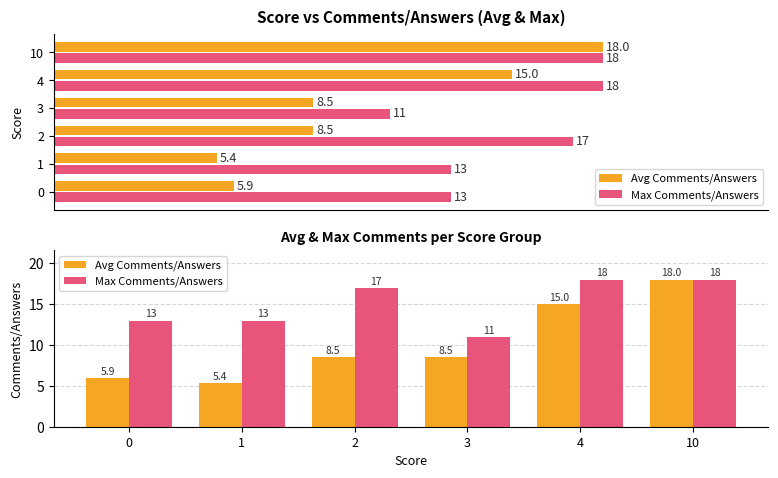

Reading left to right, what are all the values shown in this chart?

Avg Comments/Answers: 5.9	5.4	8.5	8.5	15.0	18.0
Max Comments/Answers: 13.0	13.0	17.0	11.0	18.0	18.0